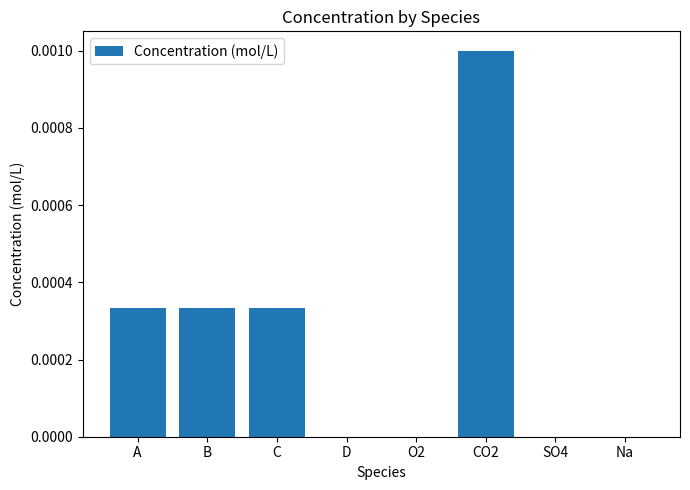

The value at D is 0.0. True or false?

True